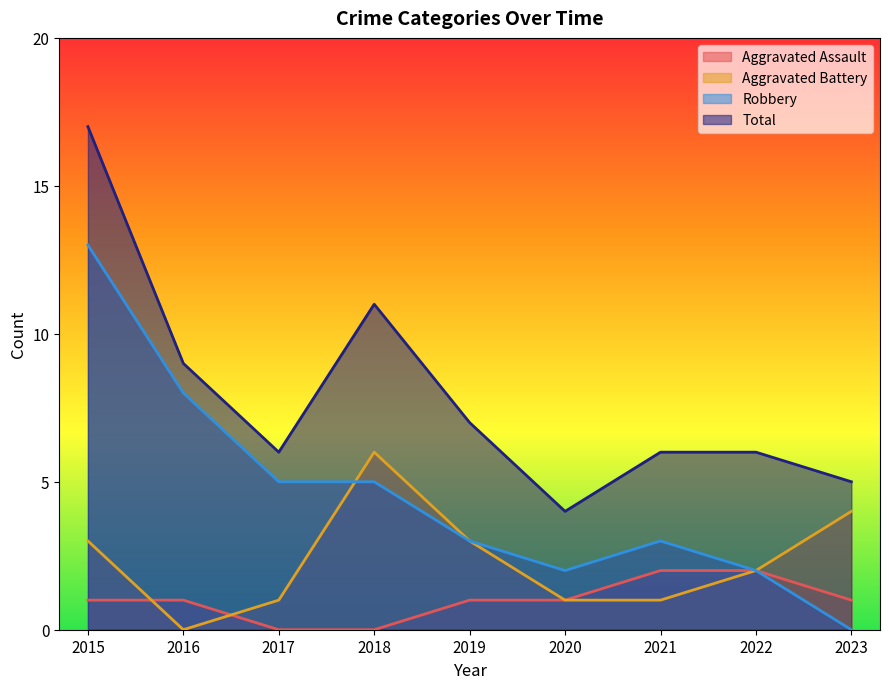

What is the maximum value shown in the chart?

17